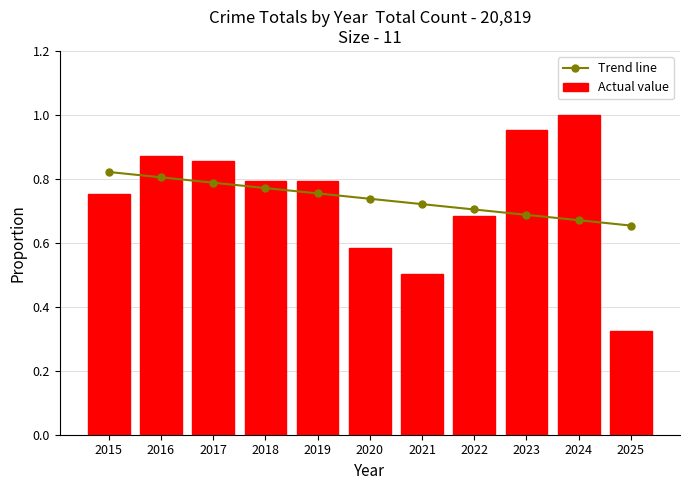

What are all the series names shown in the legend?

Trend line, Actual value